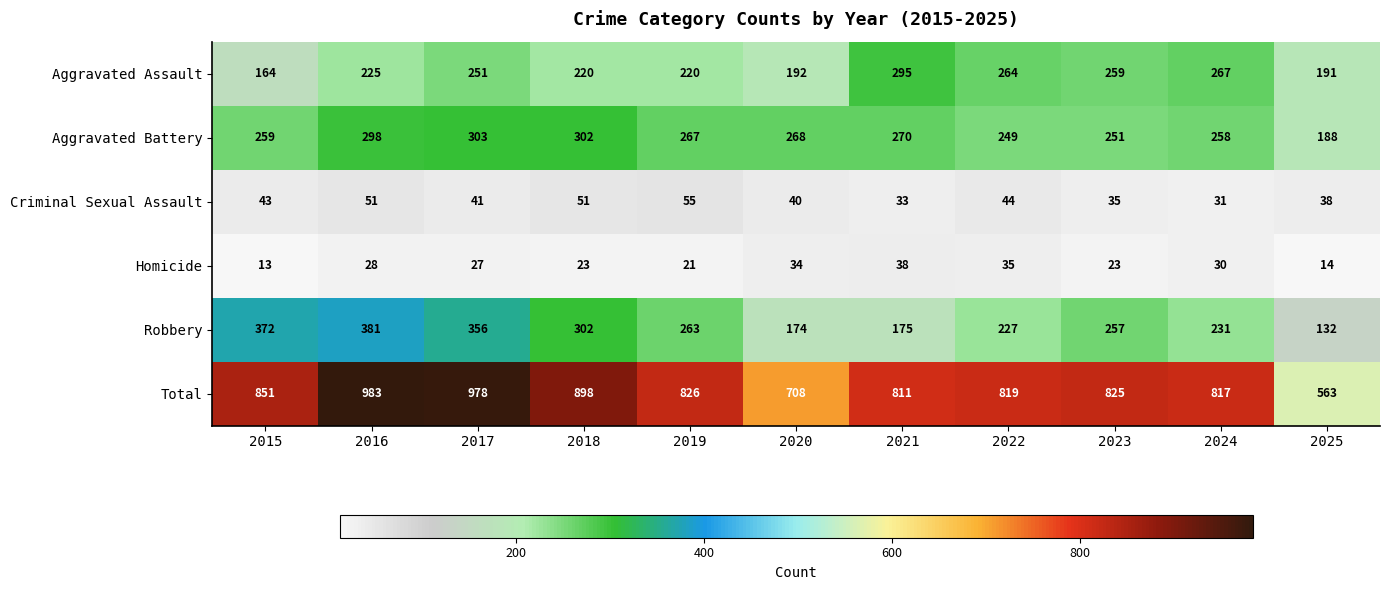

What is the difference between the maximum and minimum values in the Aggravated Battery series?

115